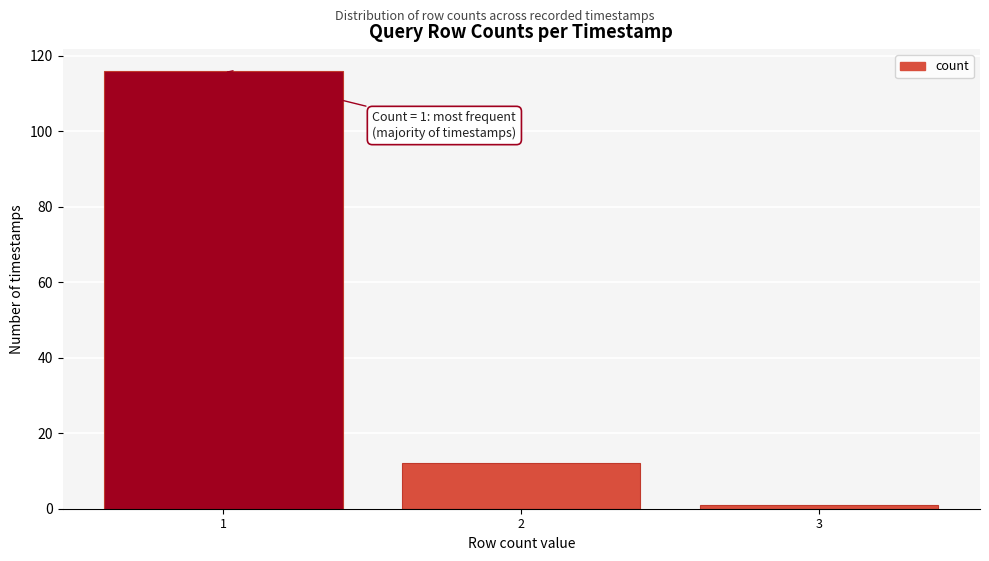

Reading left to right, transcribe all the data shown in this chart.

116	12	1